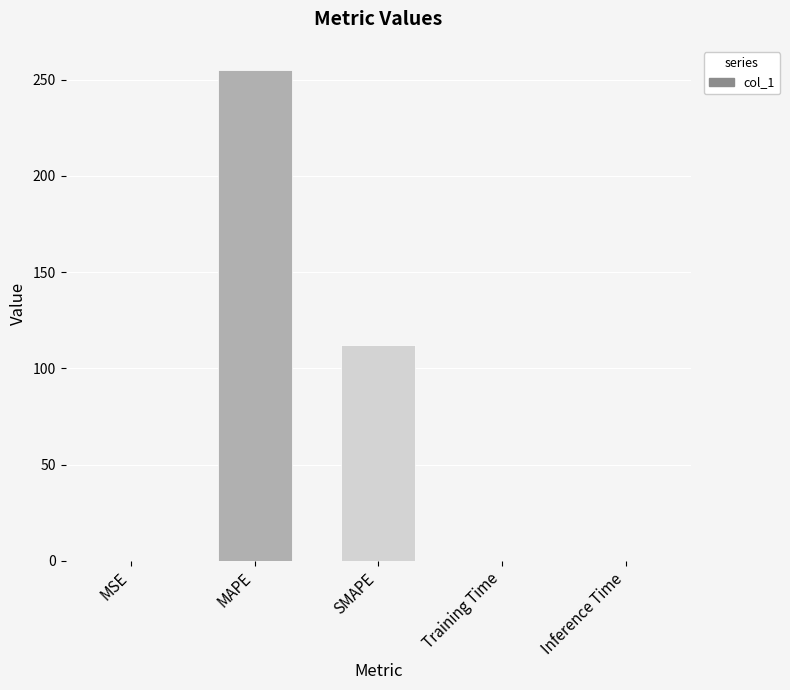

Which has a higher value, SMAPE or MSE?

SMAPE